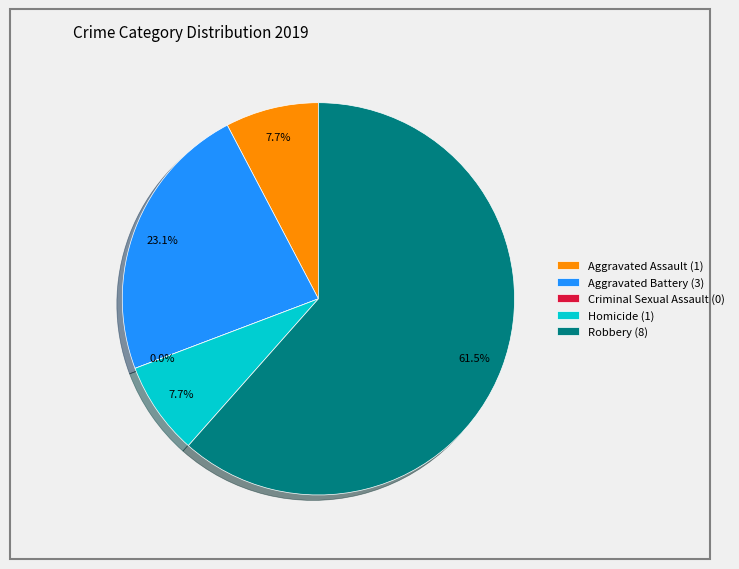

Which category has the smallest portion of the pie?

Criminal Sexual Assault